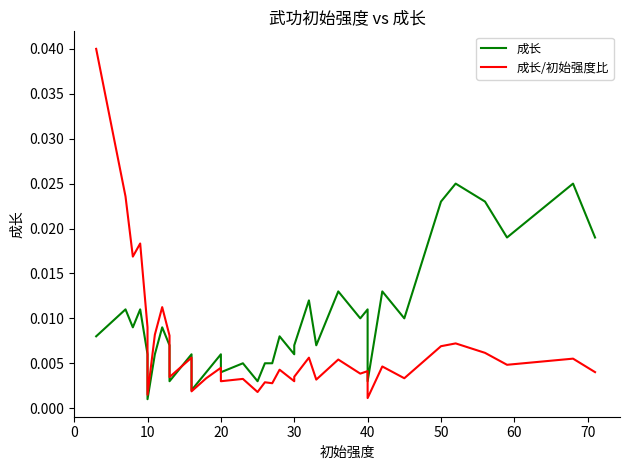

The value of 成长 at 50 is 0.0. True or false?

True